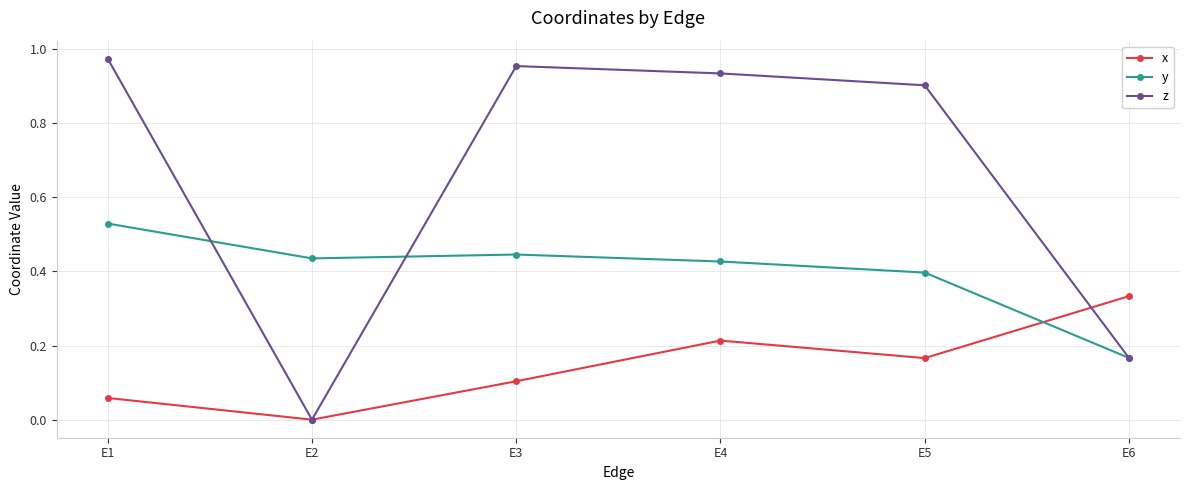

Between E5 and E6, which series saw the biggest shift?

z